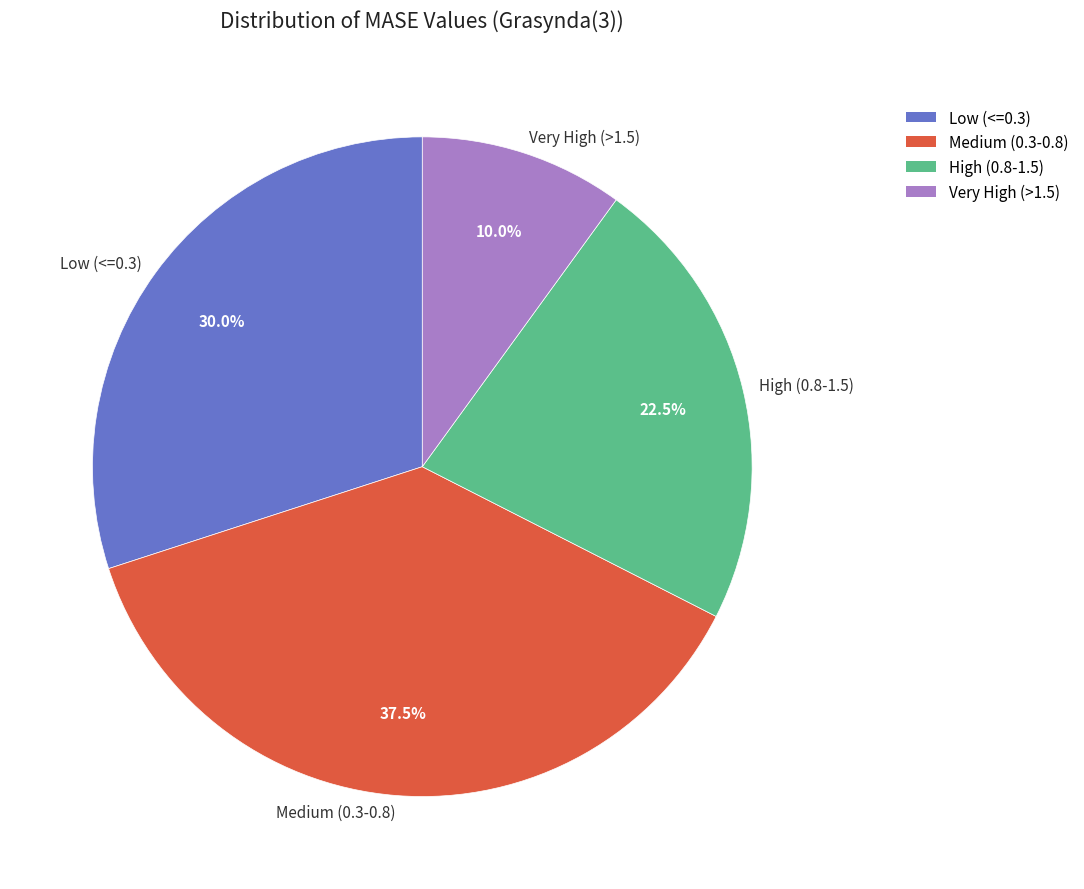

How many slices are in this pie chart?

4